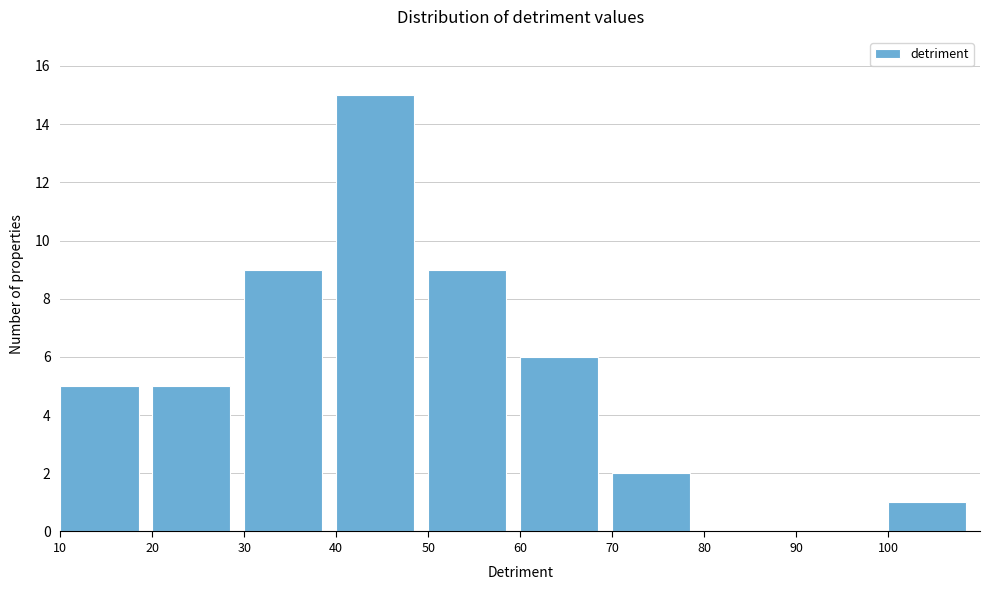

Which range on the x-axis has the tallest bar?

40 to 50